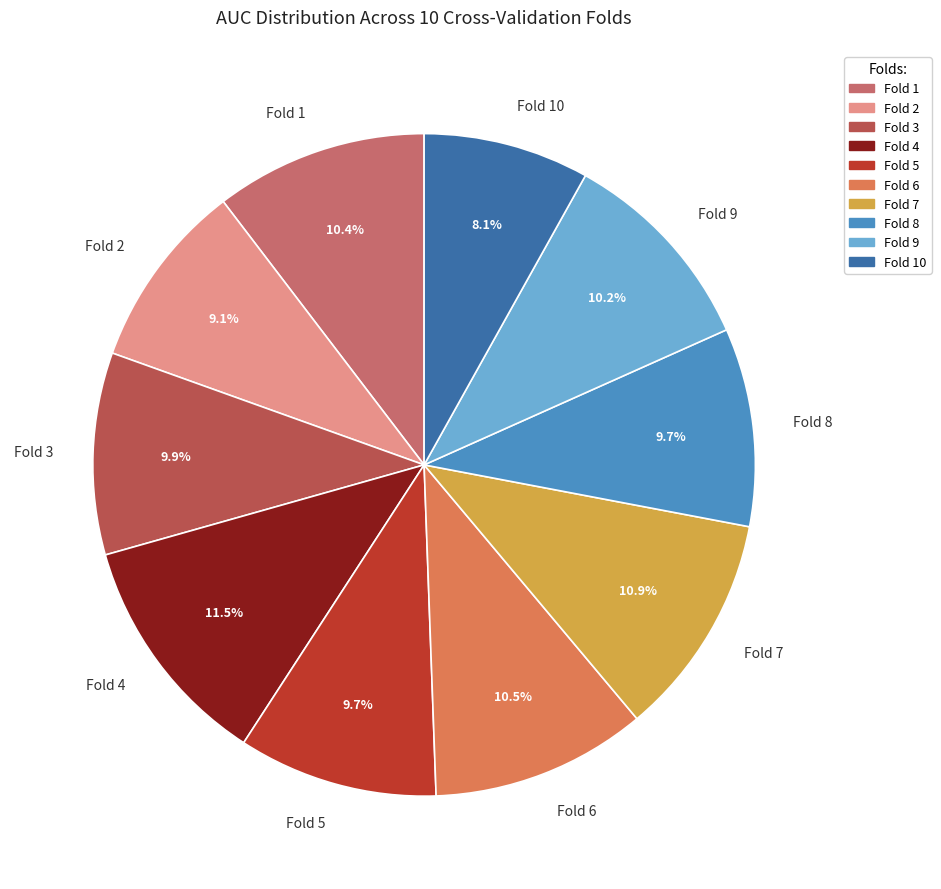

What portion of the pie excludes Fold 3?

90.1%